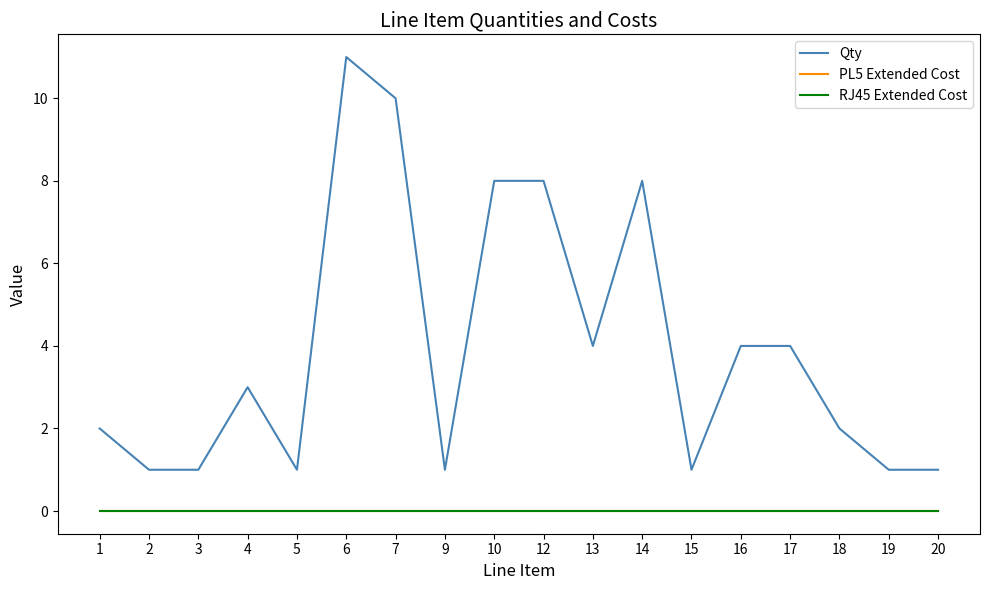

Which category has the lowest value in the Qty series?

2